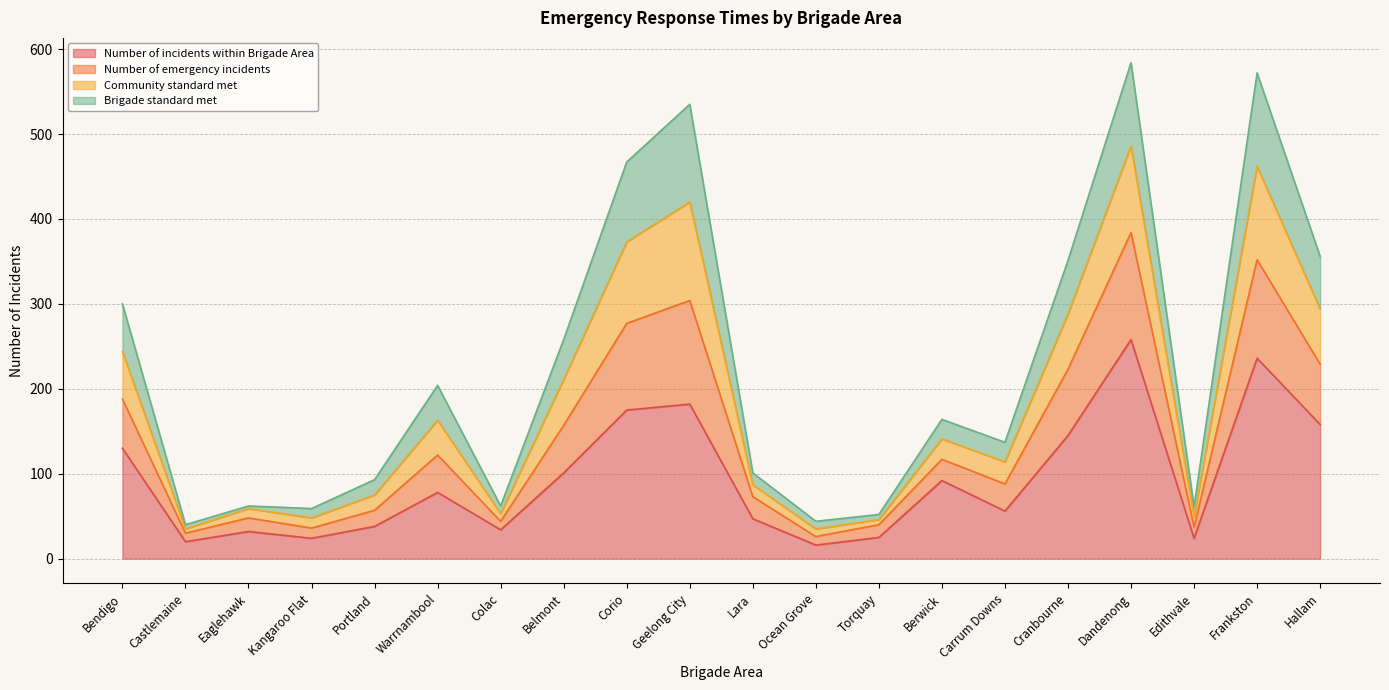

Does the chart have visible grid lines?

Yes